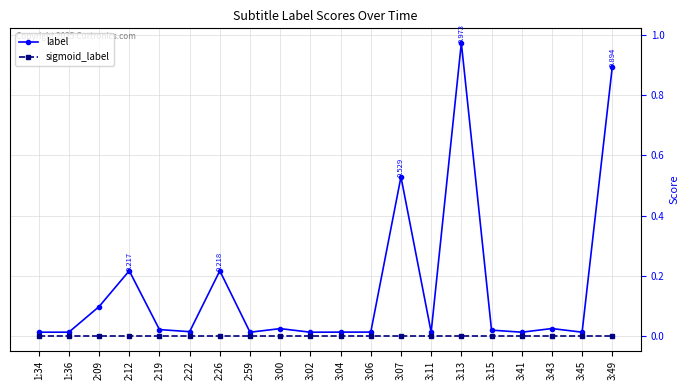

At which category is the sum across all series the highest?

3:13